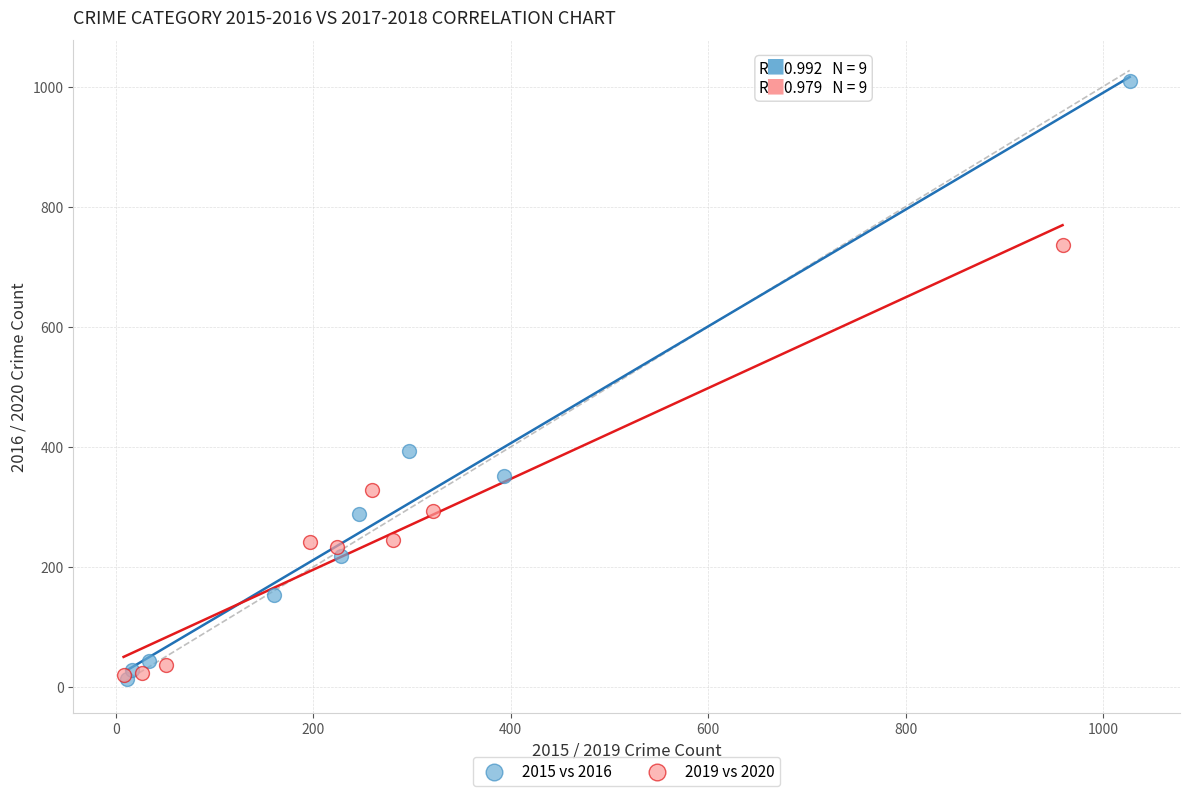

Which series contains the highest Y value?

2015 vs 2016